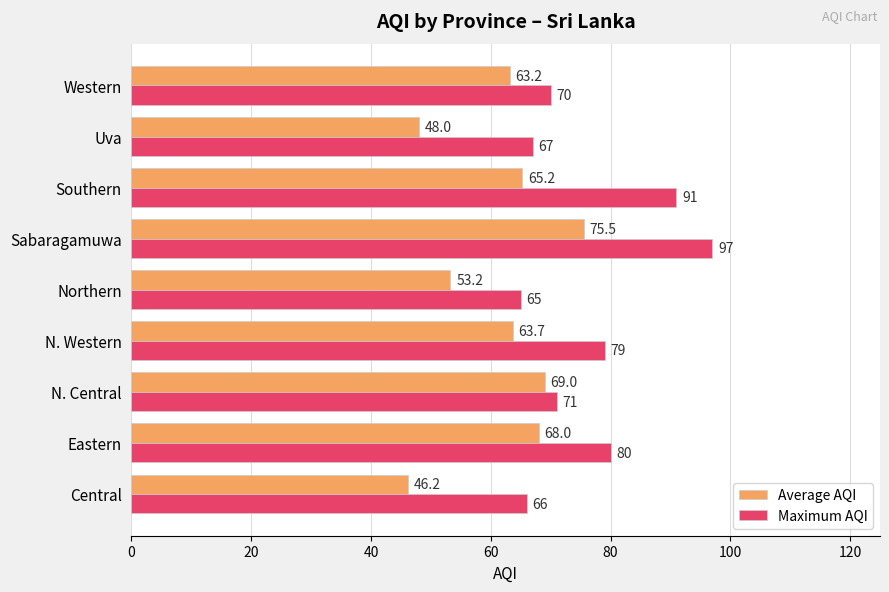

The value of Average AQI at Eastern is 68.0. True or false?

True